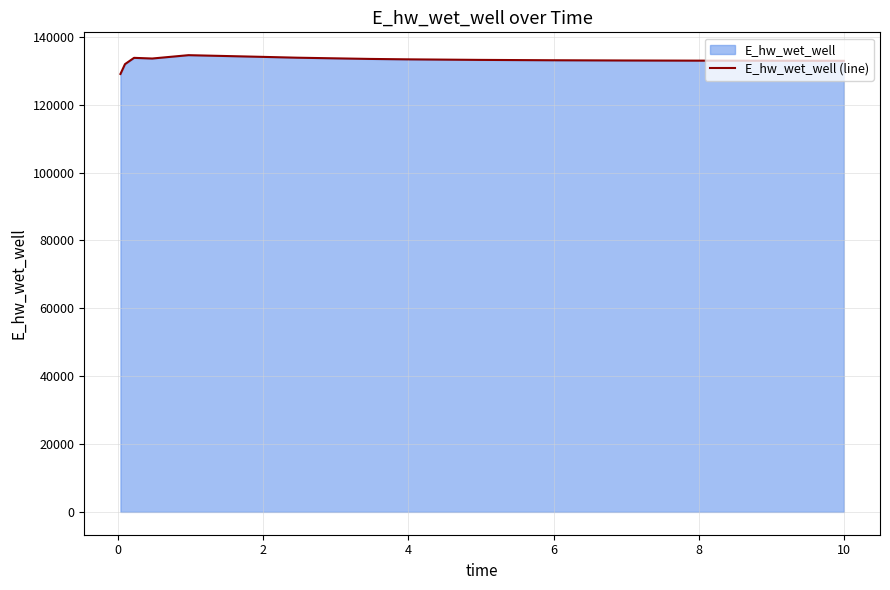

What is the minimum value shown in the chart?

129068.8